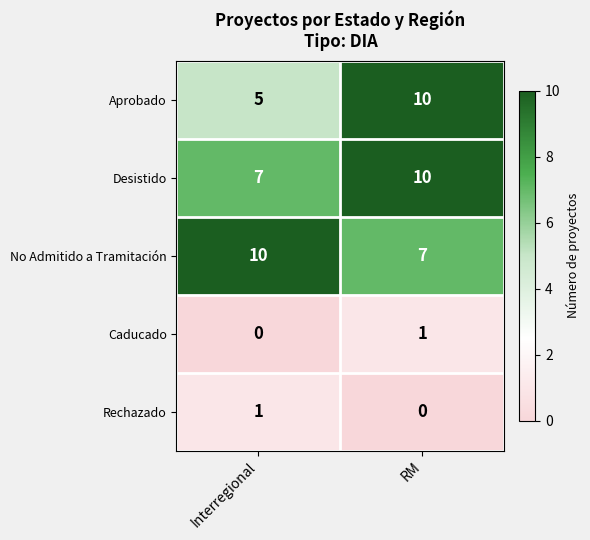

What is the maximum value shown in the chart?

10